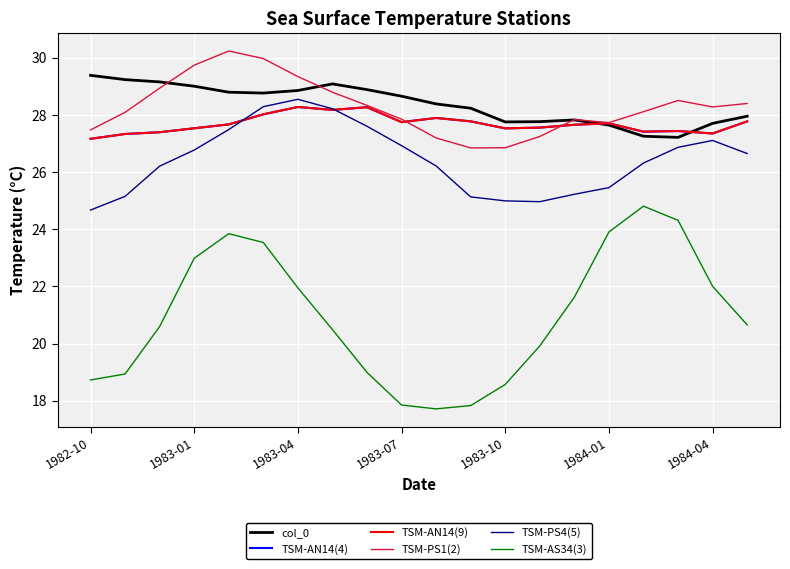

Which series has the largest total across all categories?

col_0